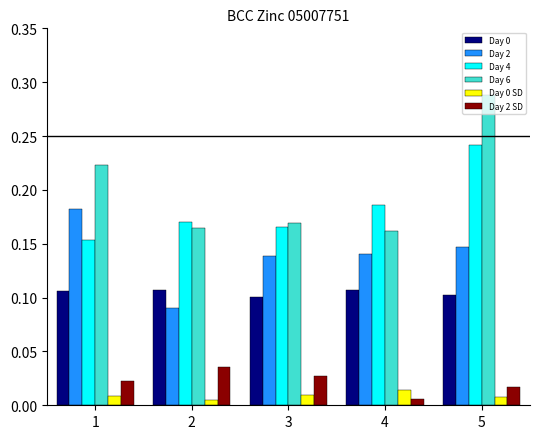

Which series has the largest total across all categories?

Day 6